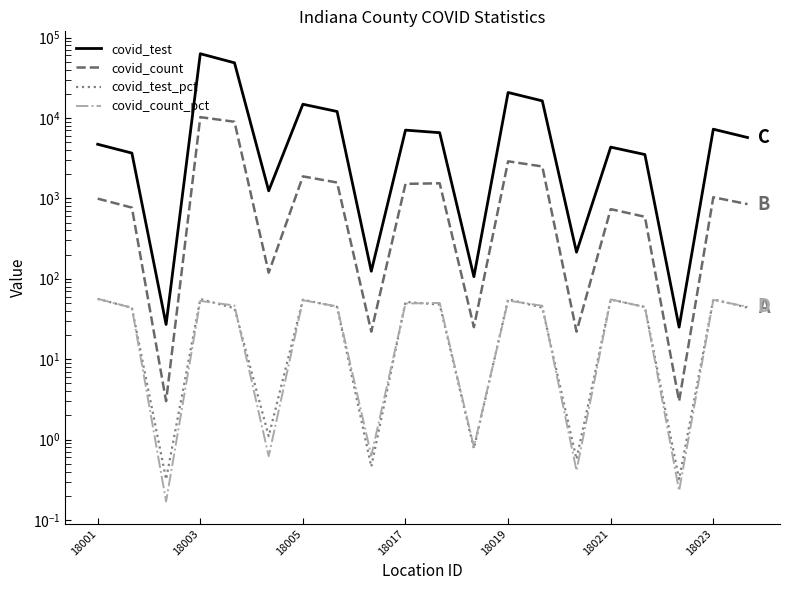

How many values in the covid_test series exceed 5713?

9